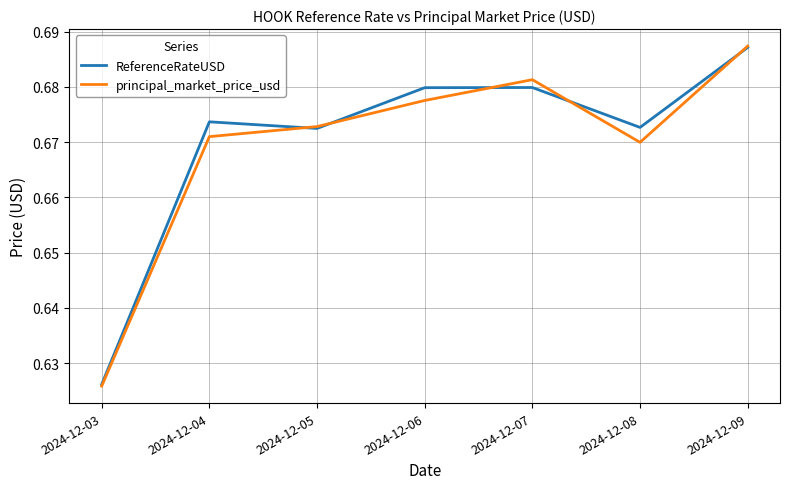

Is it true that ReferenceRateUSD equals 0.3 at 2024-12-03?

False